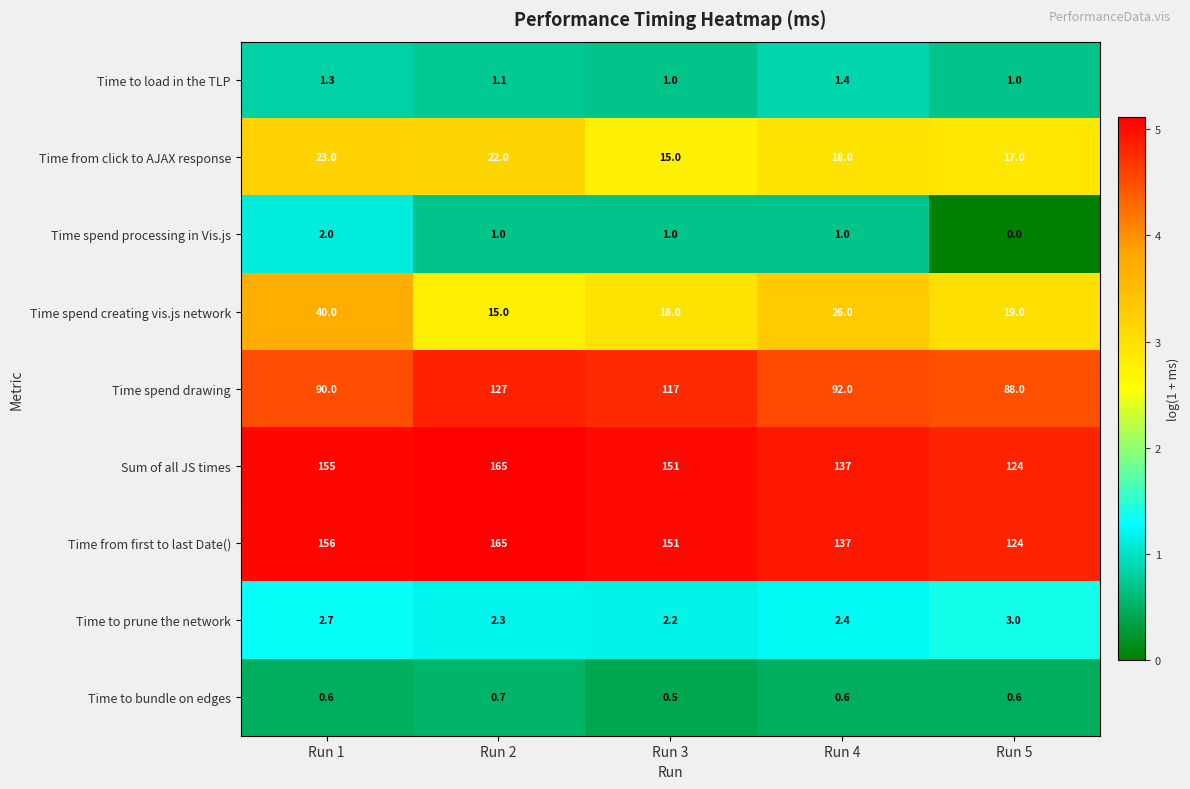

Rank the categories by Sum of all JS times value from highest to lowest.

Run 2, Run 1, Run 3, Run 4, Run 5